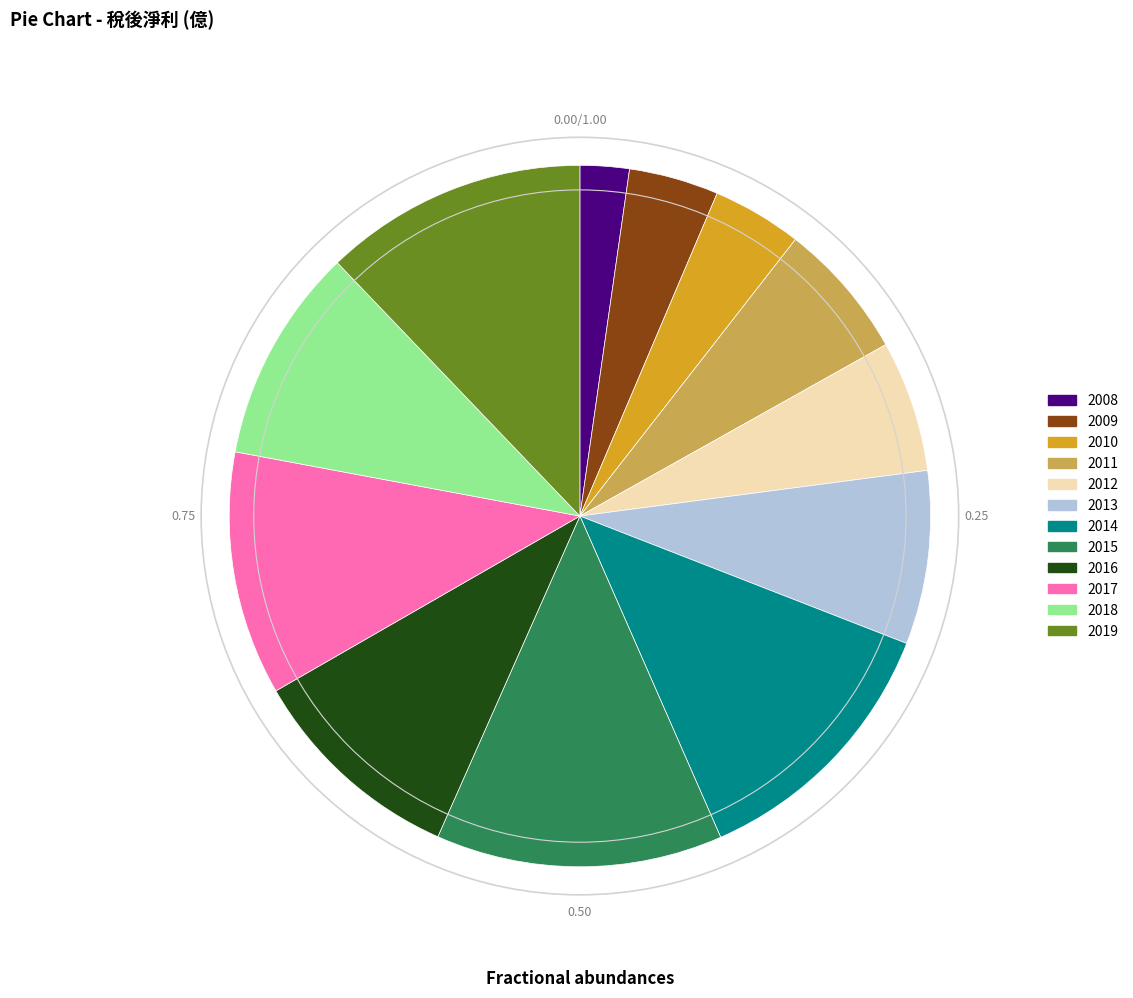

Does 2008 represent more than half of the total?

No